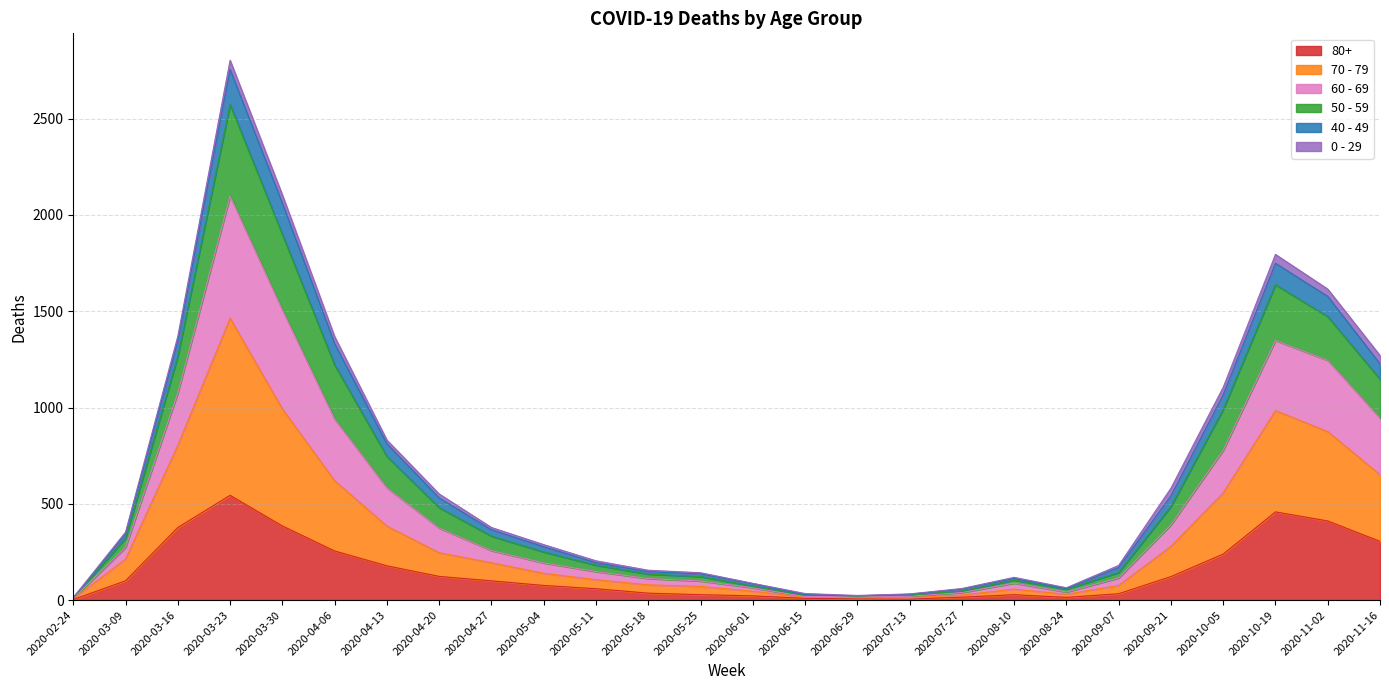

How many data points does each series have?

26